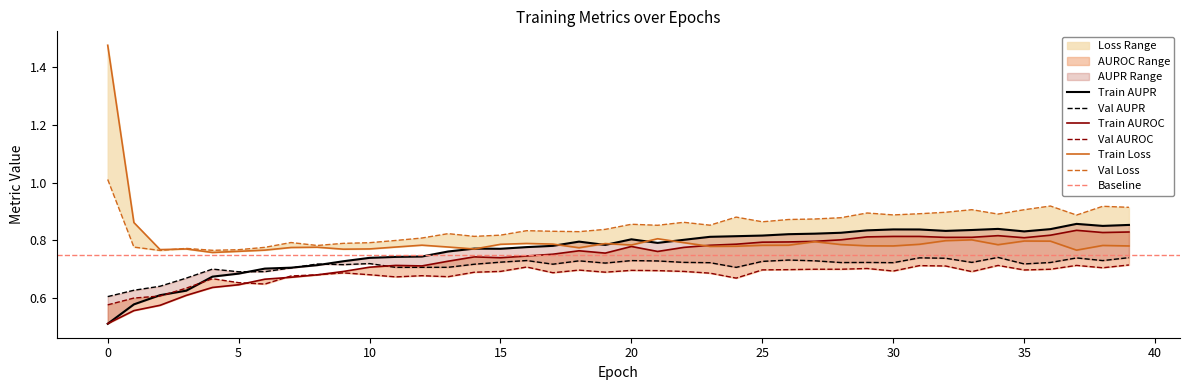

The value of AUROC at 2 is 0.2. True or false?

False